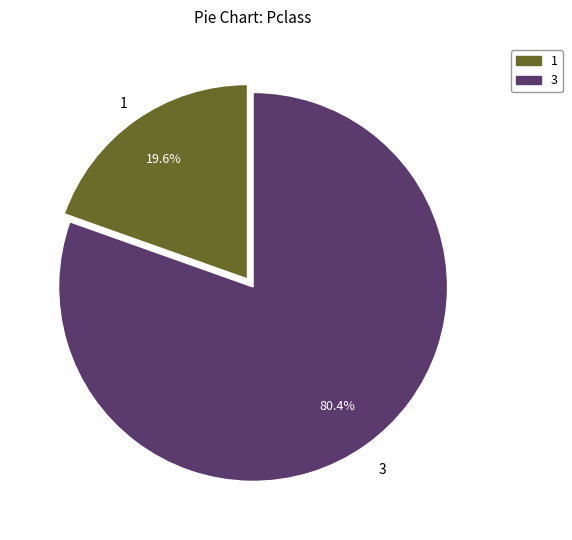

Is there any slice that represents more than half of the pie?

Yes